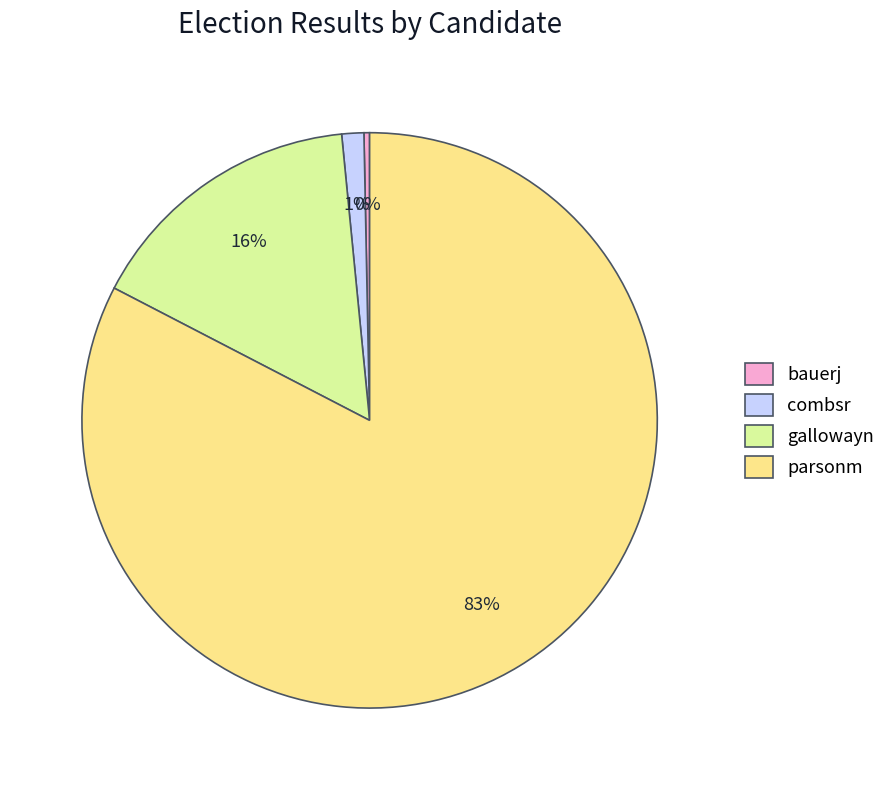

Do combsr and parsonm together represent more than half of the pie?

Yes